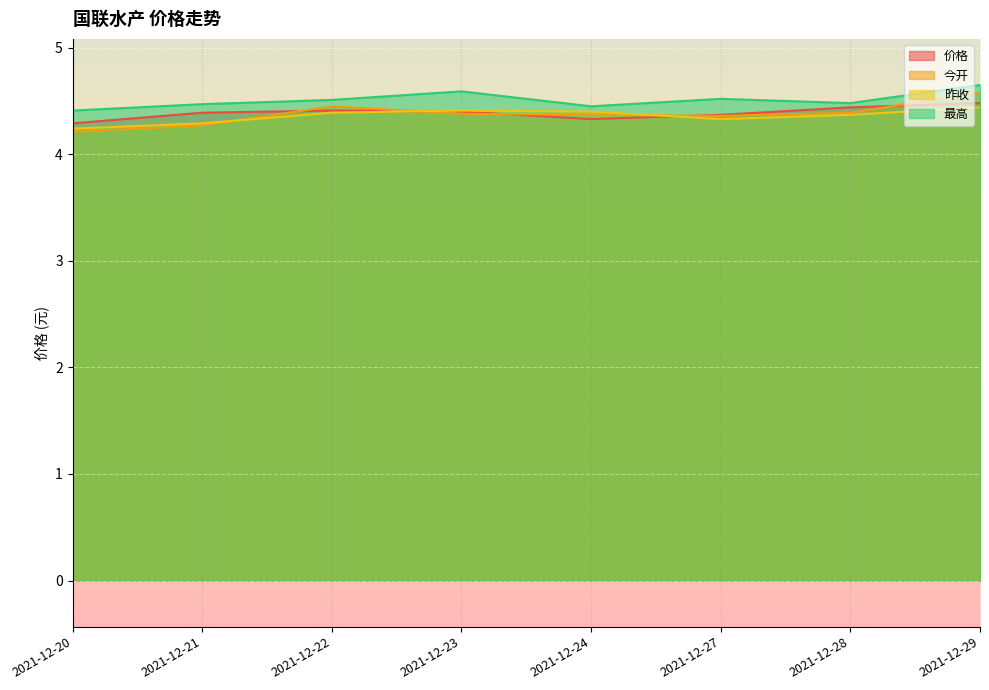

Which series has the largest range (max minus min)?

今开